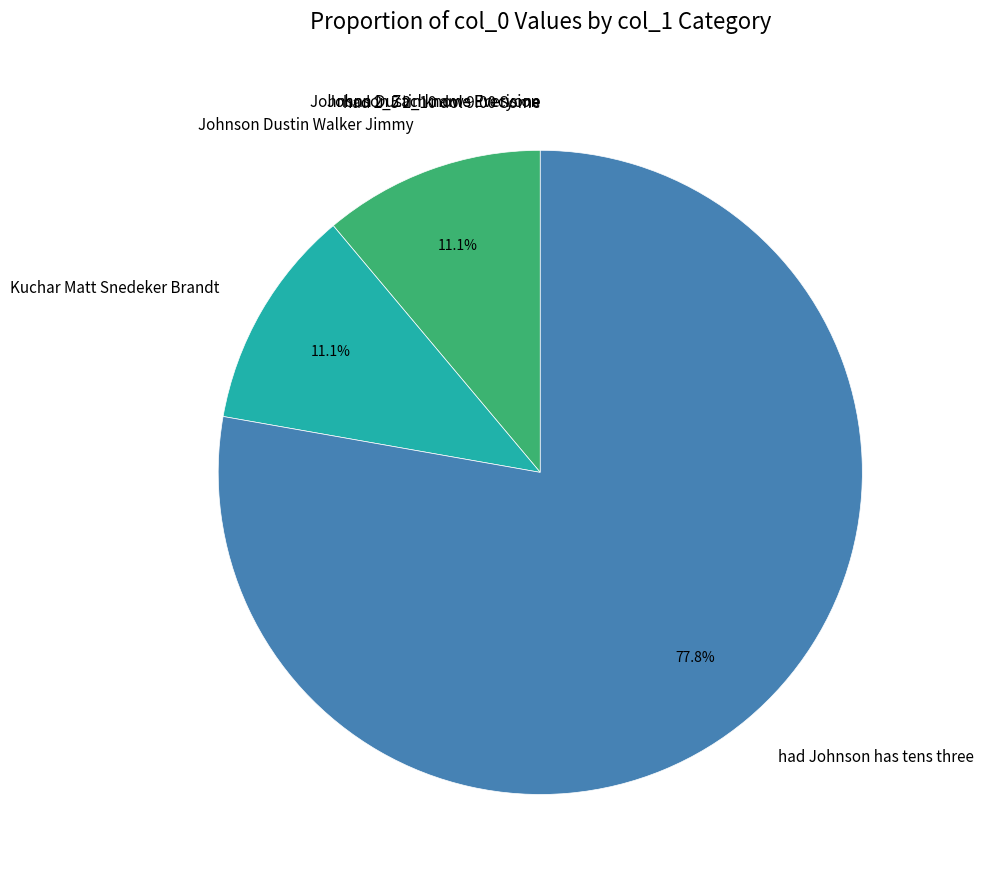

Which category has the biggest portion of the pie?

had Johnson has tens three